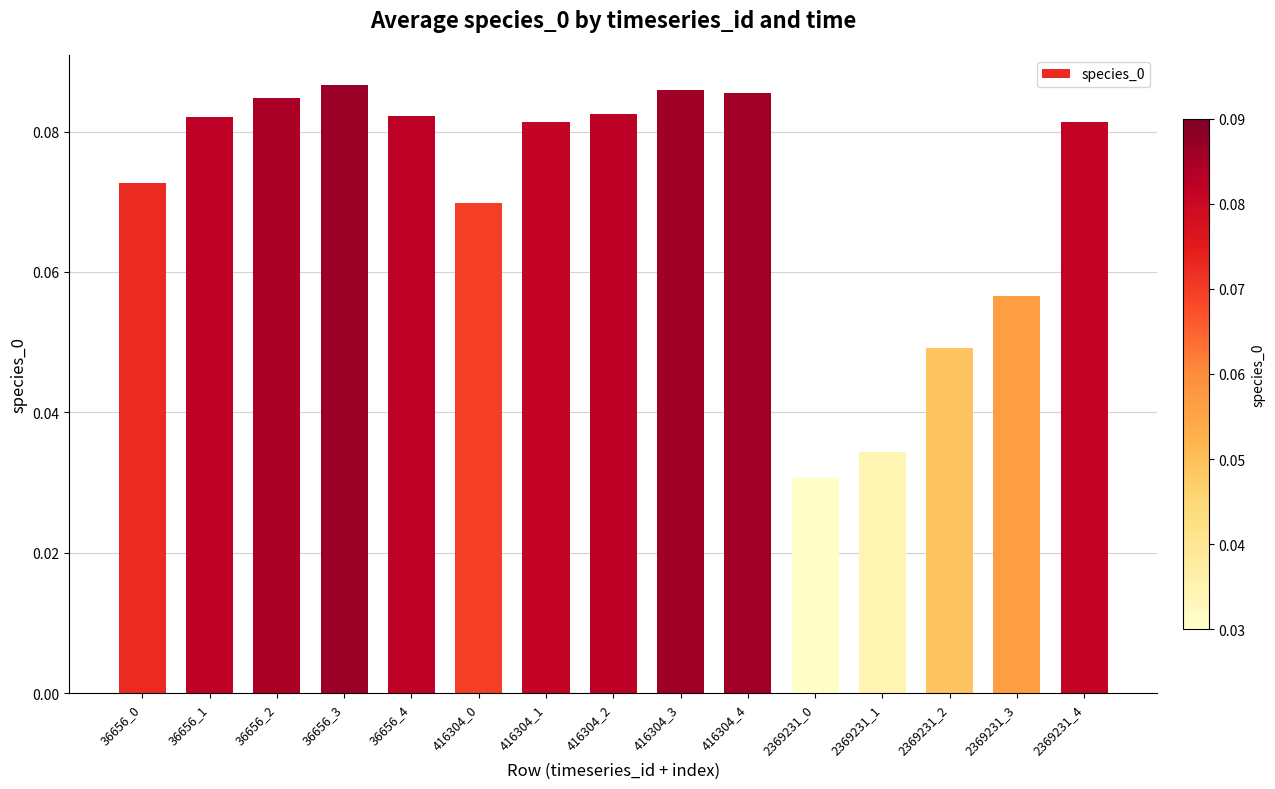

Between 416304_2 and 36656_0, which is larger?

416304_2